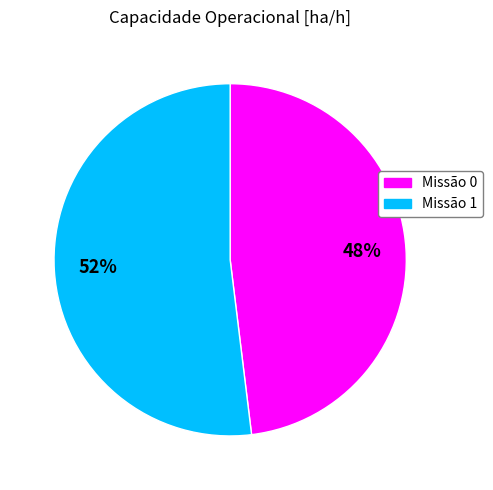

Approximately how many times larger is the value at Missão 1 compared to Missão 0?

1.1